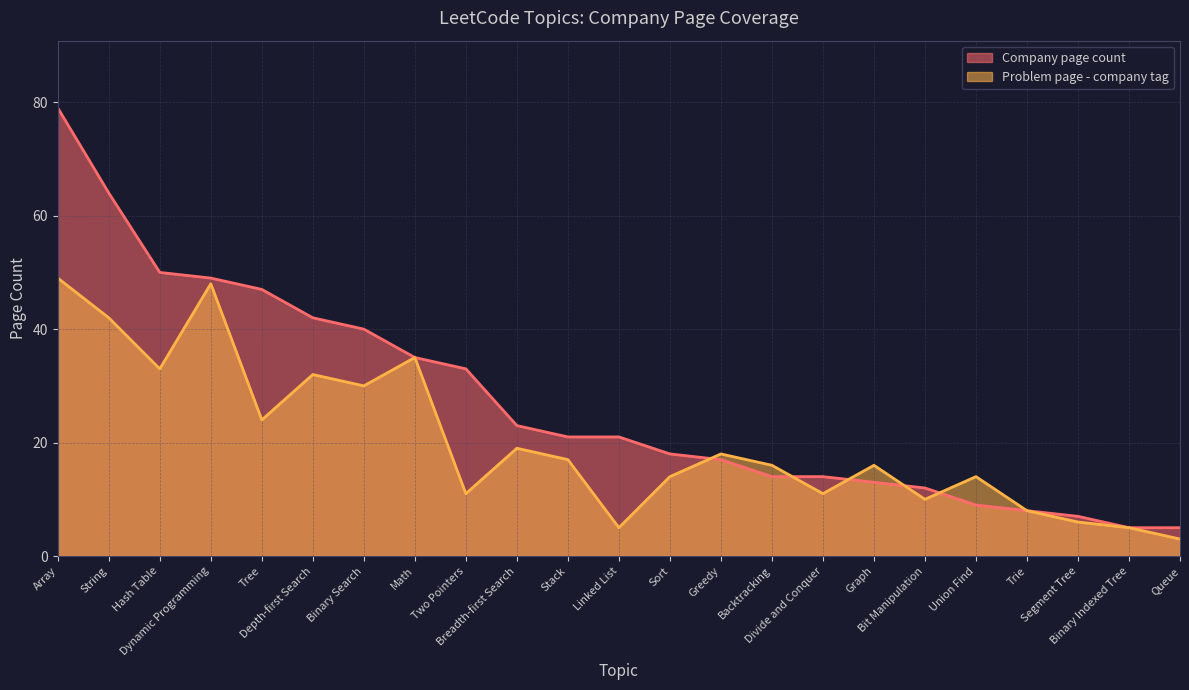

Count the number of categories in the chart.

23